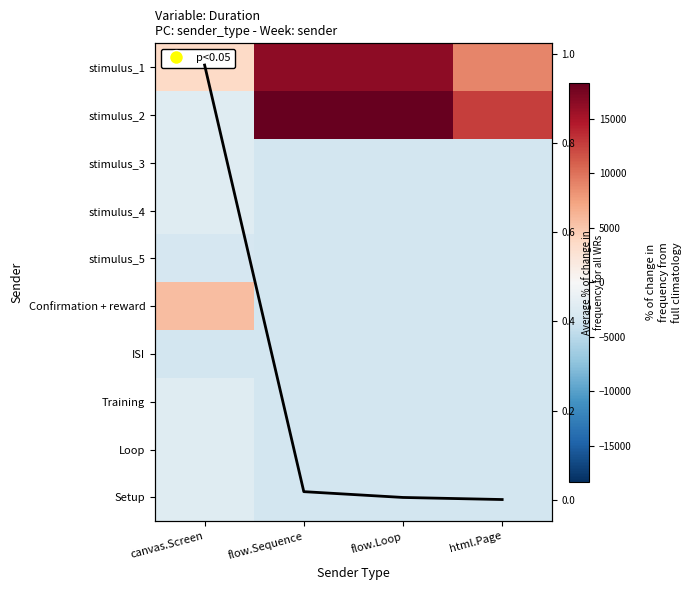

Count the number of data series in this chart.

11